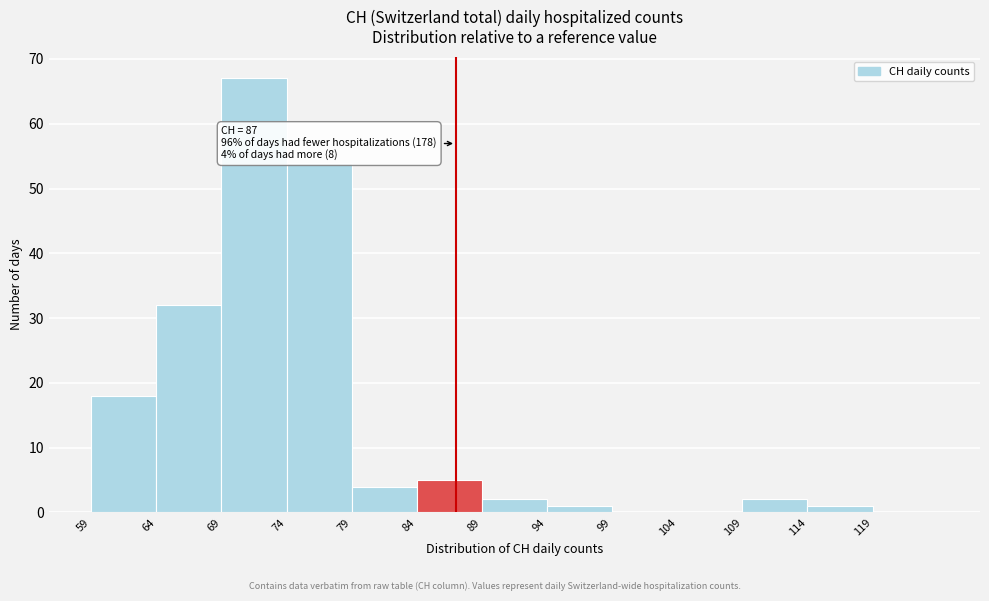

Which range on the x-axis has the tallest bar?

69 to 74